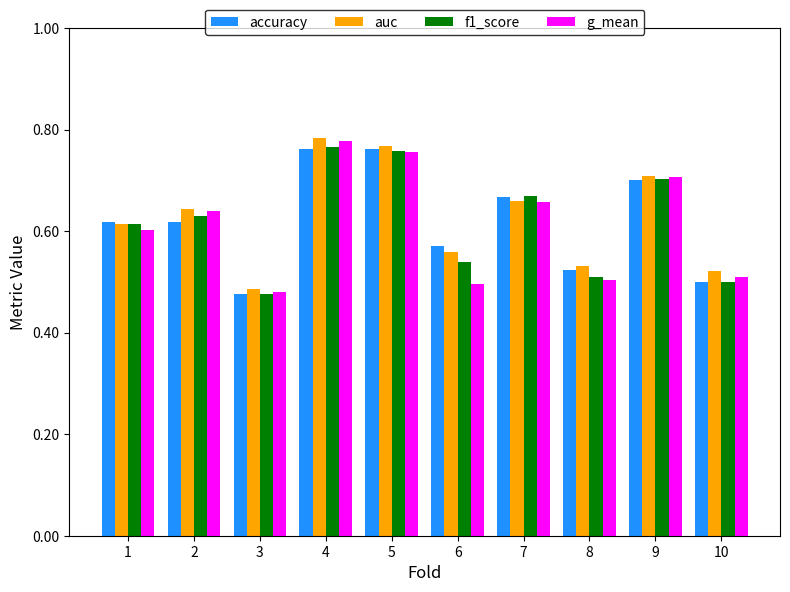

How many groups of bars are there?

10